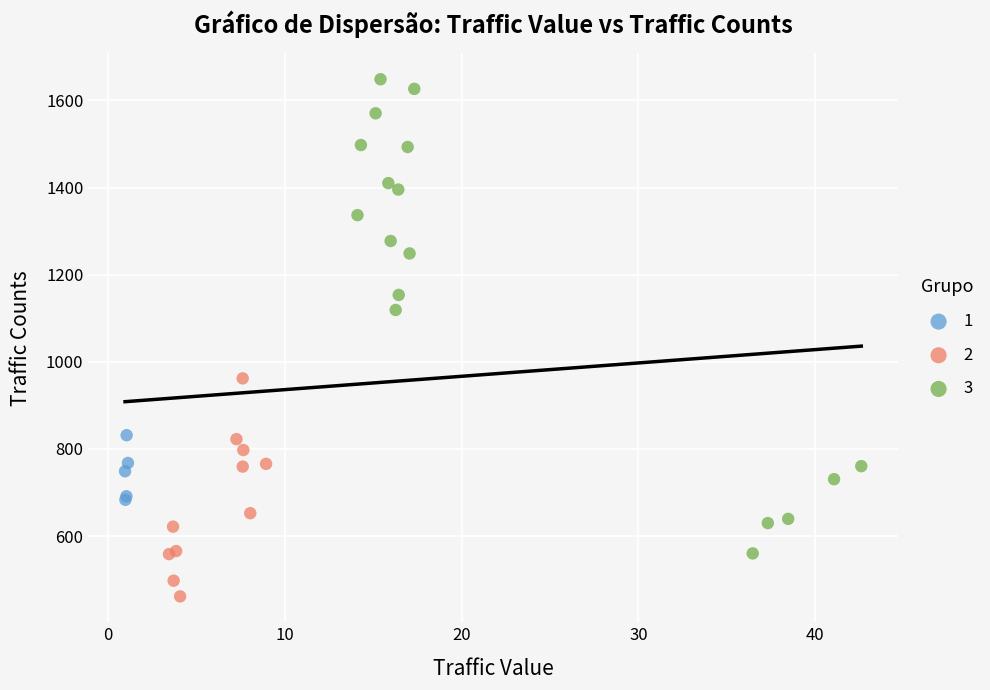

Which series has the largest Y range (max minus min)?

3